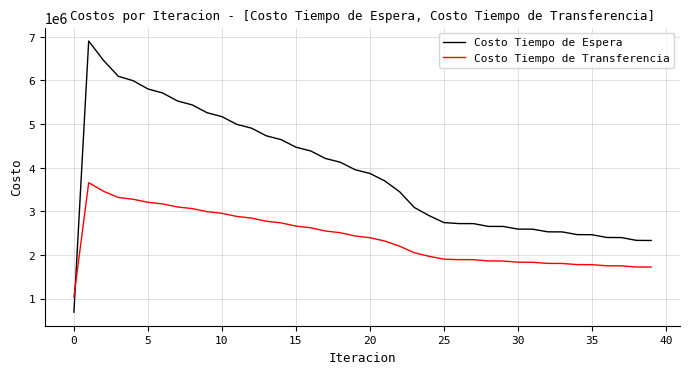

How many times do Costo Tiempo de Transferencia and Costo Tiempo de Espera cross each other?

1